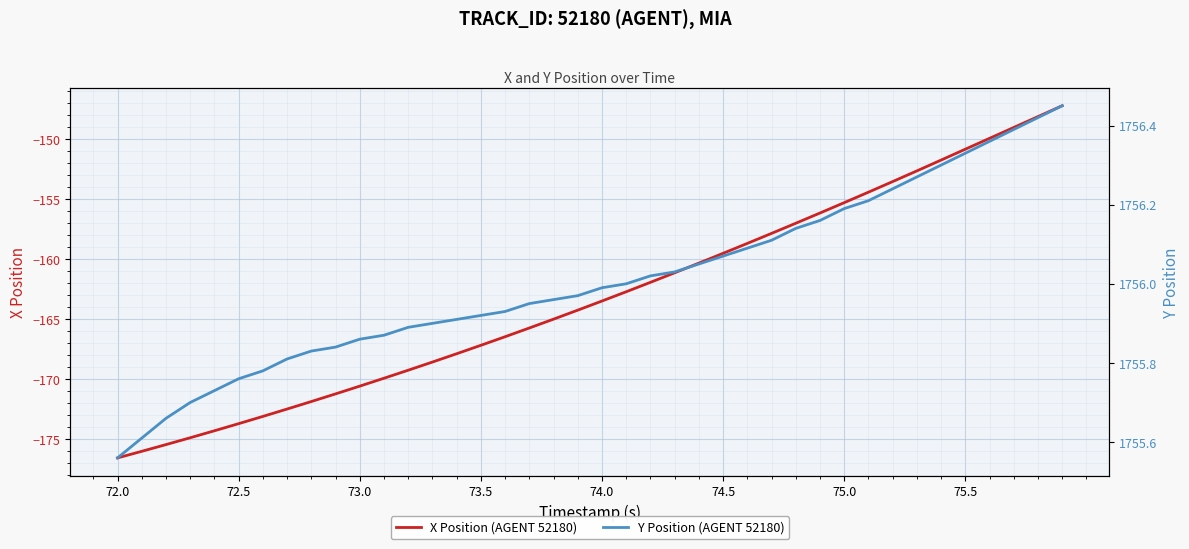

What is the maximum value for X Position (AGENT 52180)?

-147.2